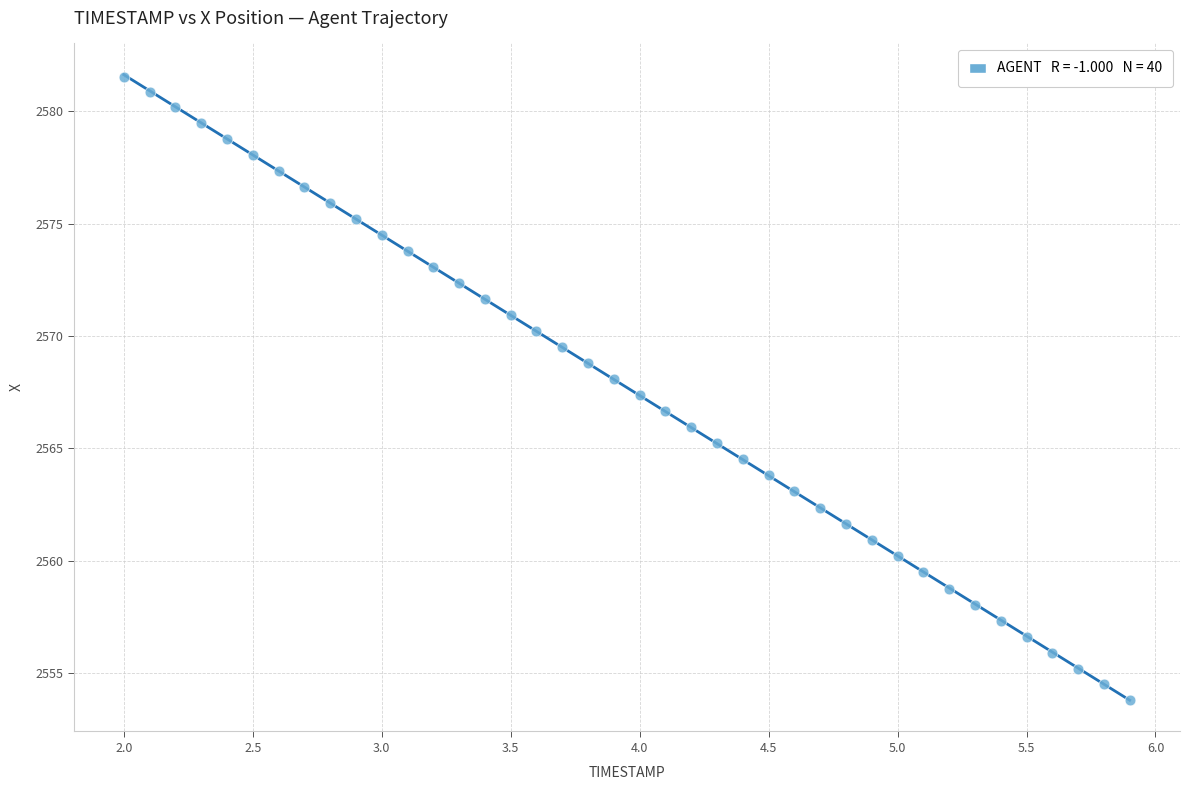

What is the range of X values (max minus min)?

3.9